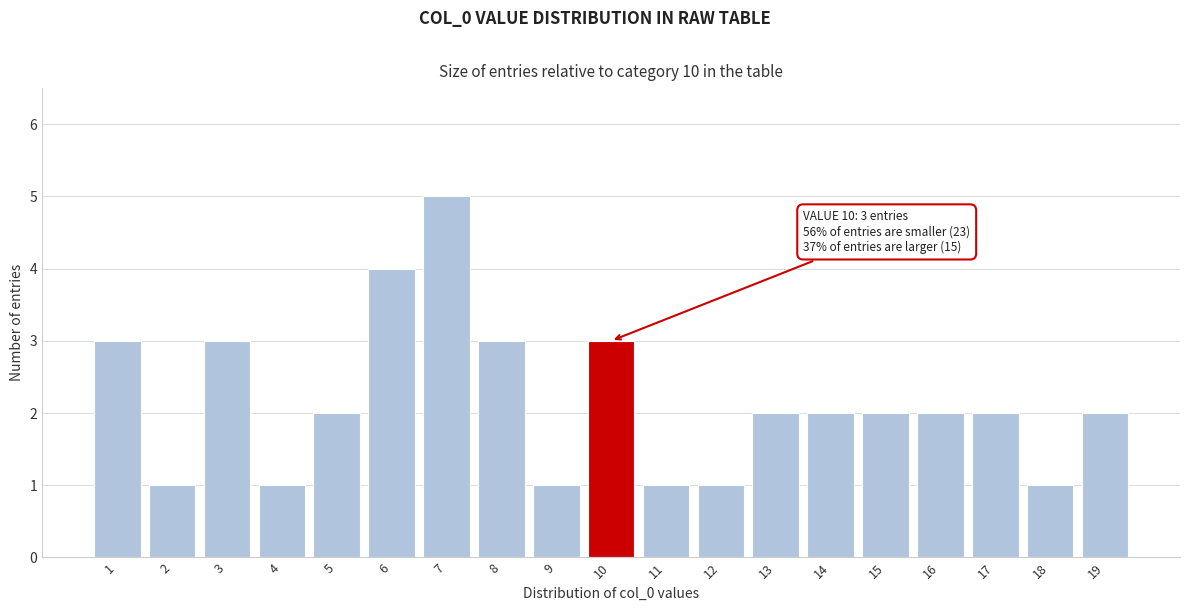

Reading right to left, transcribe all the data shown in this chart.

19=2	18=1	17=2	16=2	15=2	14=2	13=2	12=1	11=1	10=3	9=1	8=3	7=5	6=4	5=2	4=1	3=3	2=1	1=3